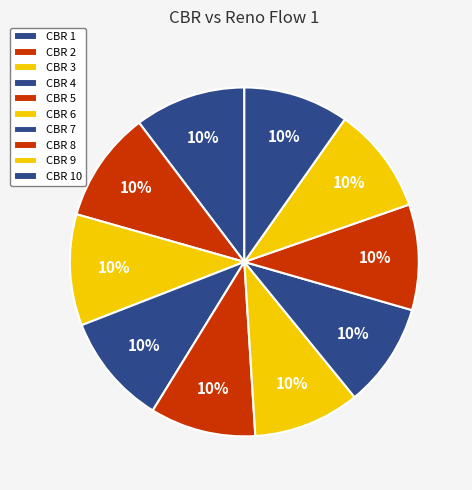

How many slices are in this pie chart?

10